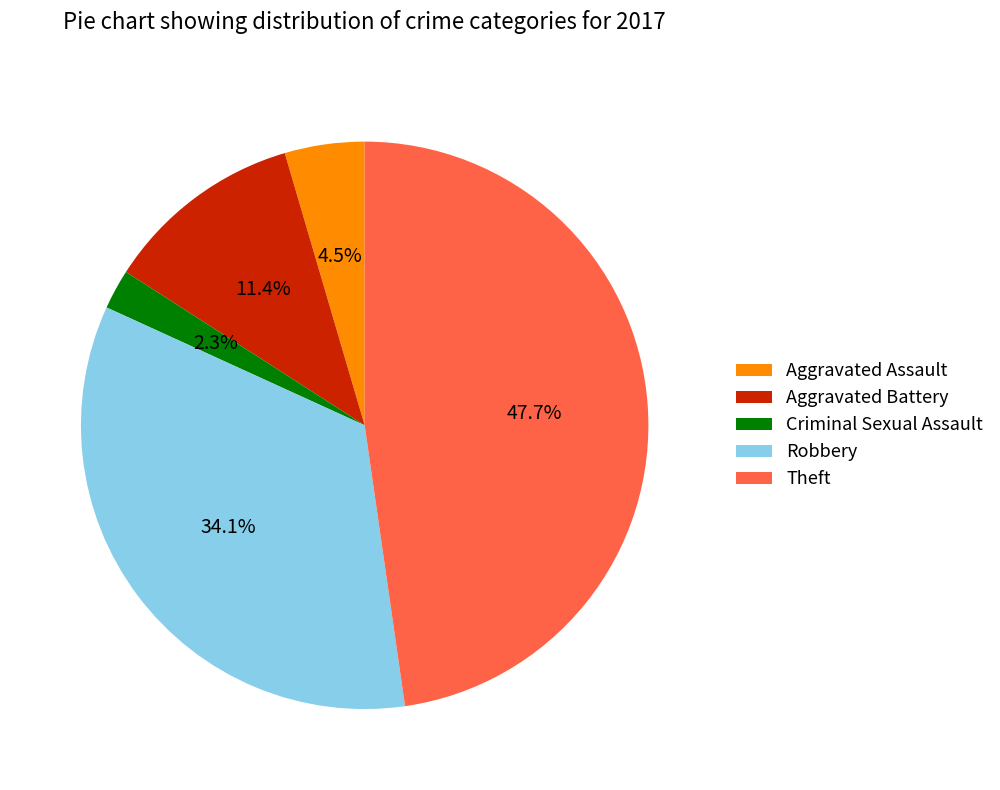

To the nearest percent, what is the combined percentage of Aggravated Assault and Aggravated Battery?

16%